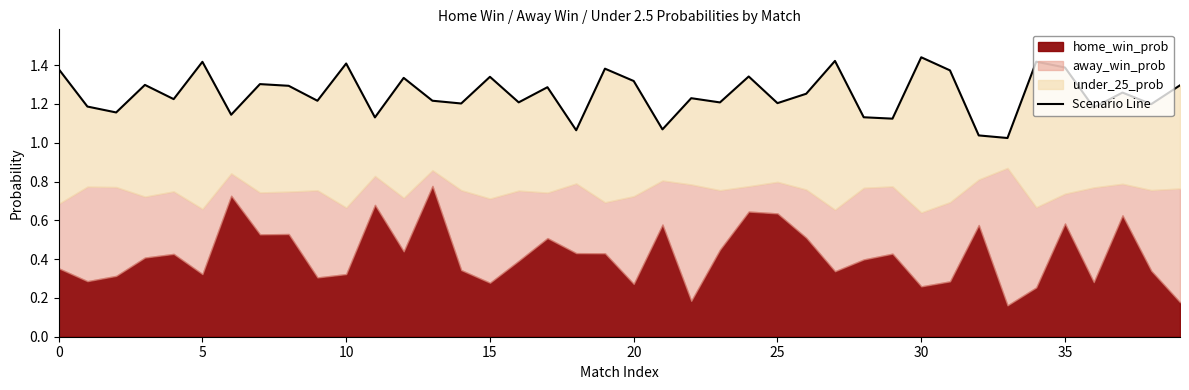

What is the ratio of the value at 35 to the value at 39?

1.1